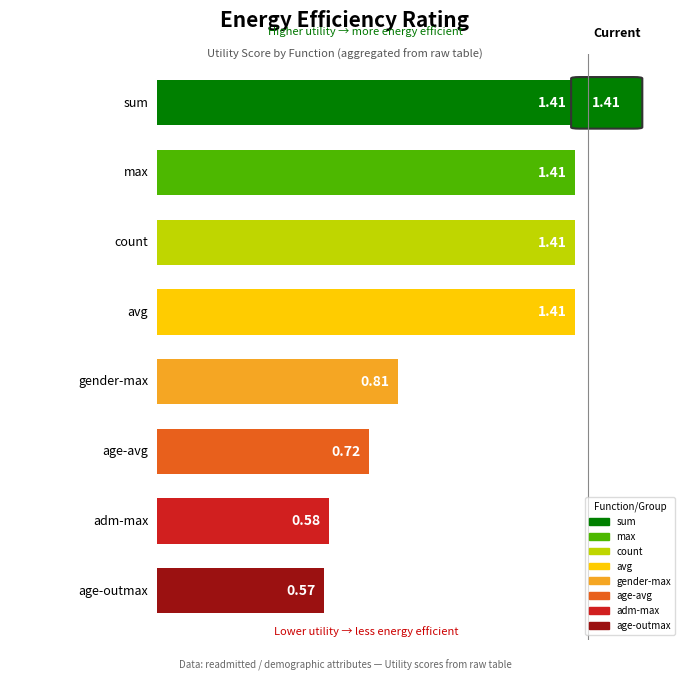

What is the difference between the maximum and minimum values?

0.8